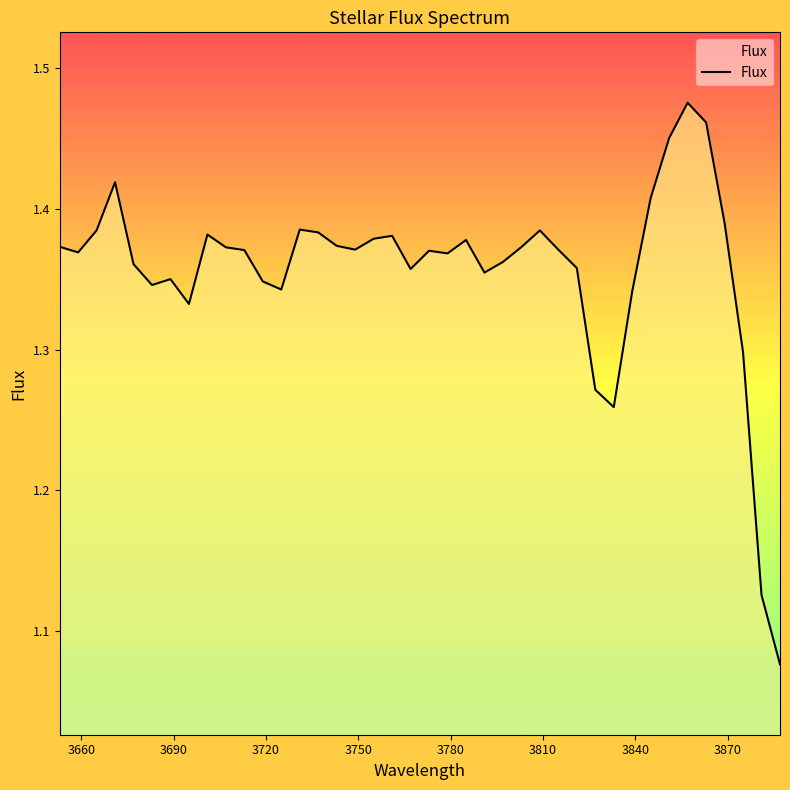

What is the difference between the maximum and minimum values?

0.4